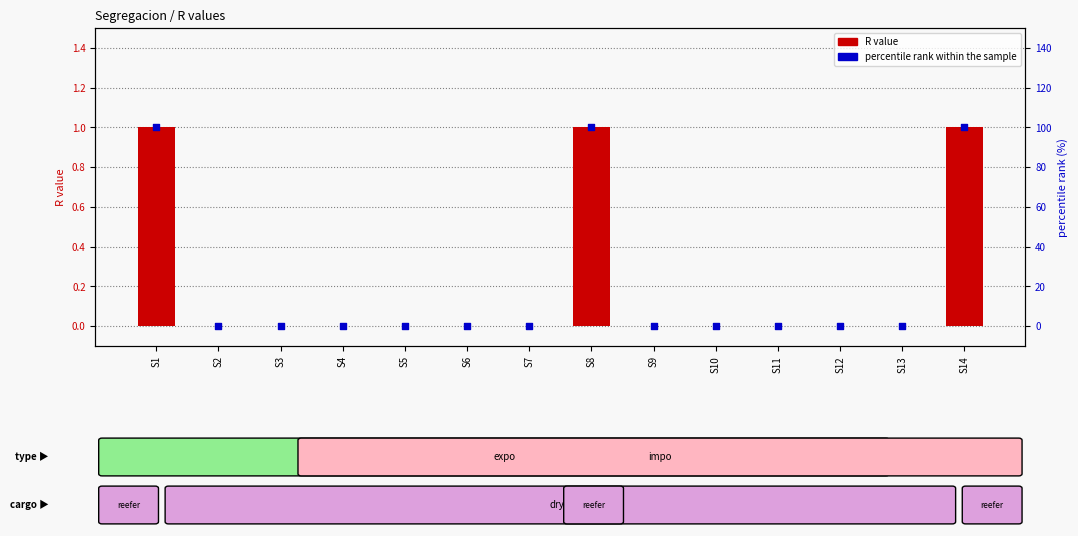

Which series reaches the maximum Y coordinate?

percentile rank within the sample